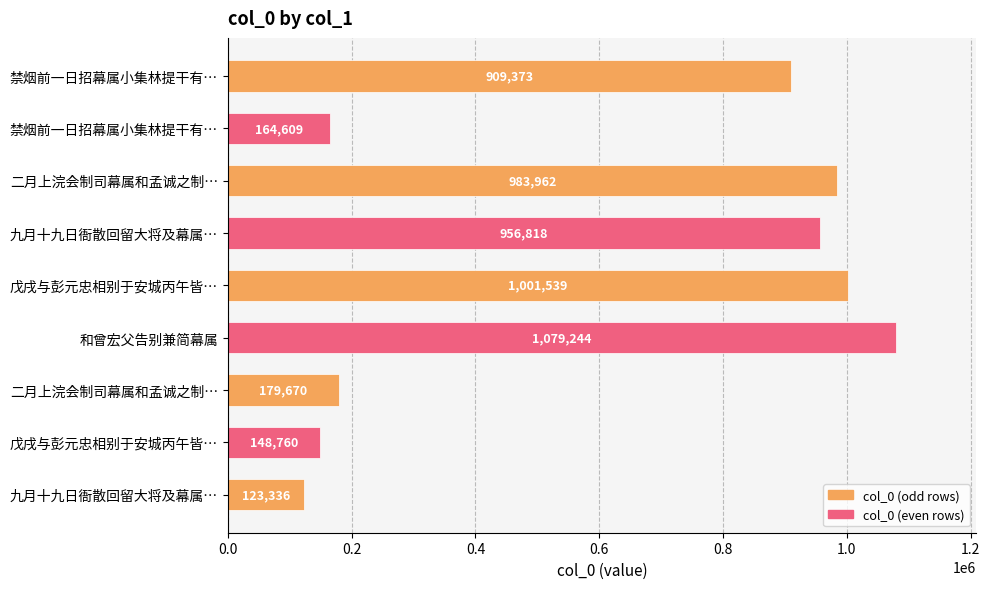

How many bars are there in total?

9